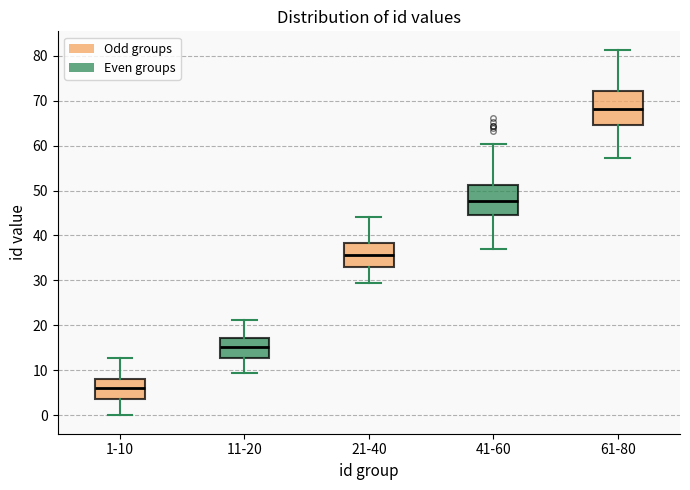

Where is the upper edge of the box for 21-40 on the y-axis? The values are not printed on the chart, so give them approximately, as read against the axis.

38